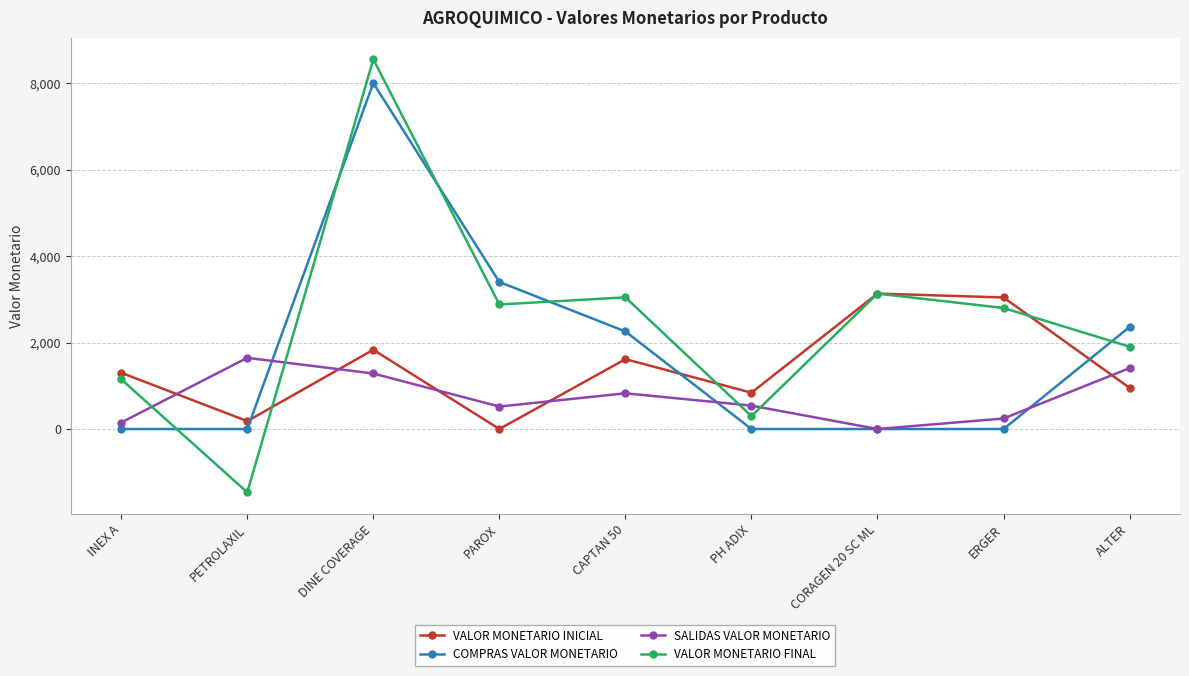

What is the difference between the maximum and minimum values in the COMPRAS VALOR MONETARIO series?

8000.0